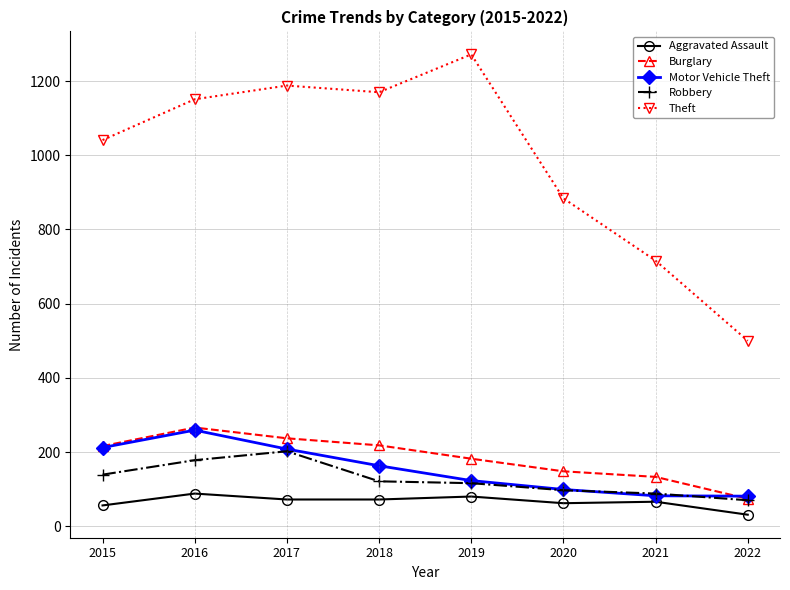

What is the value of the Burglary point at the 7th from the left?

133